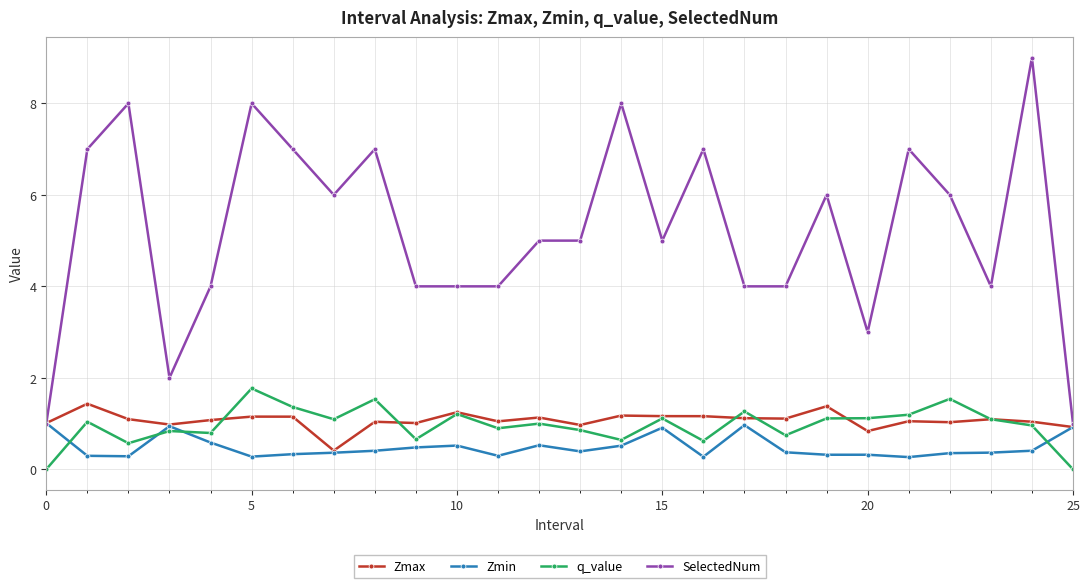

True or false: q_value has more than 2 interior local peaks.

True